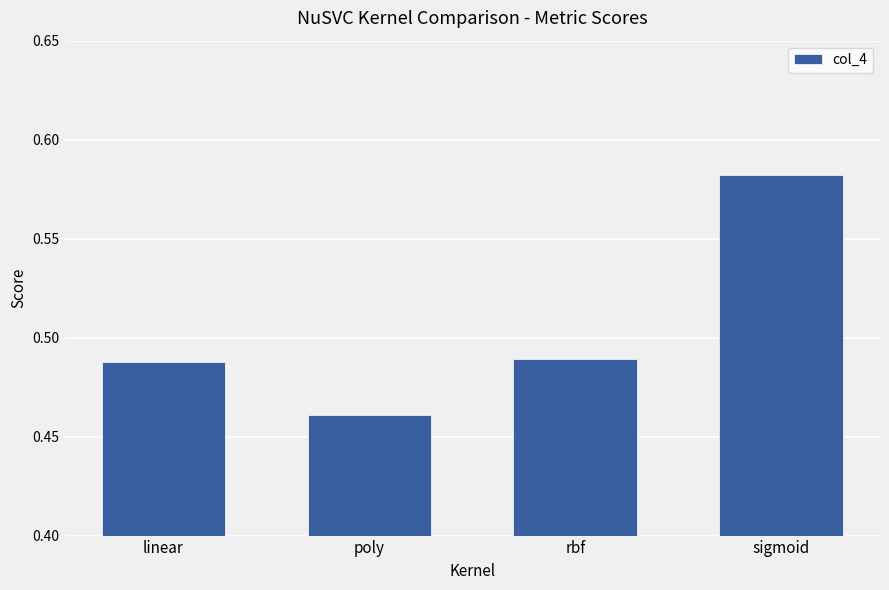

What is the sum of all values?

2.0